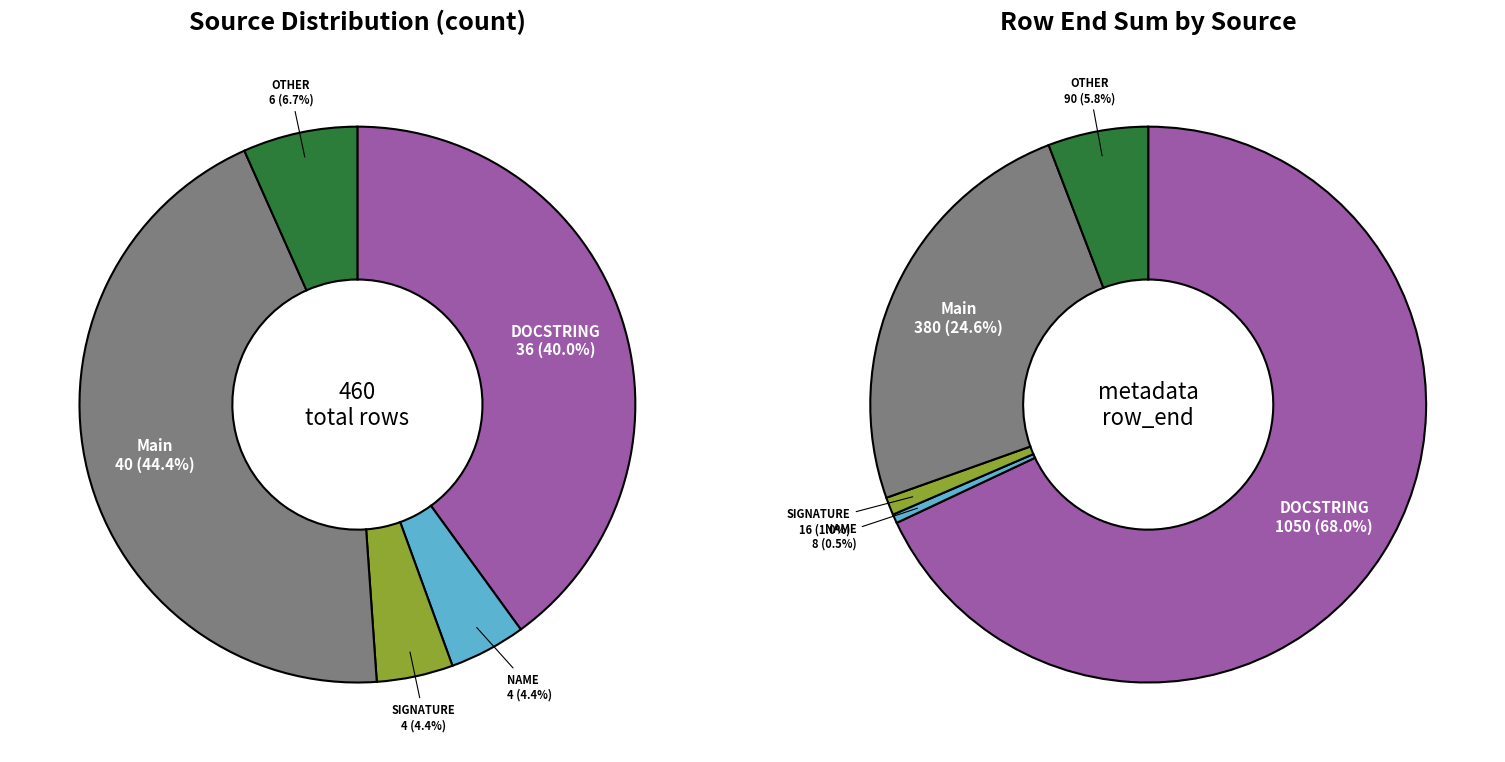

Is it true that Main is 44% of the pie?

True